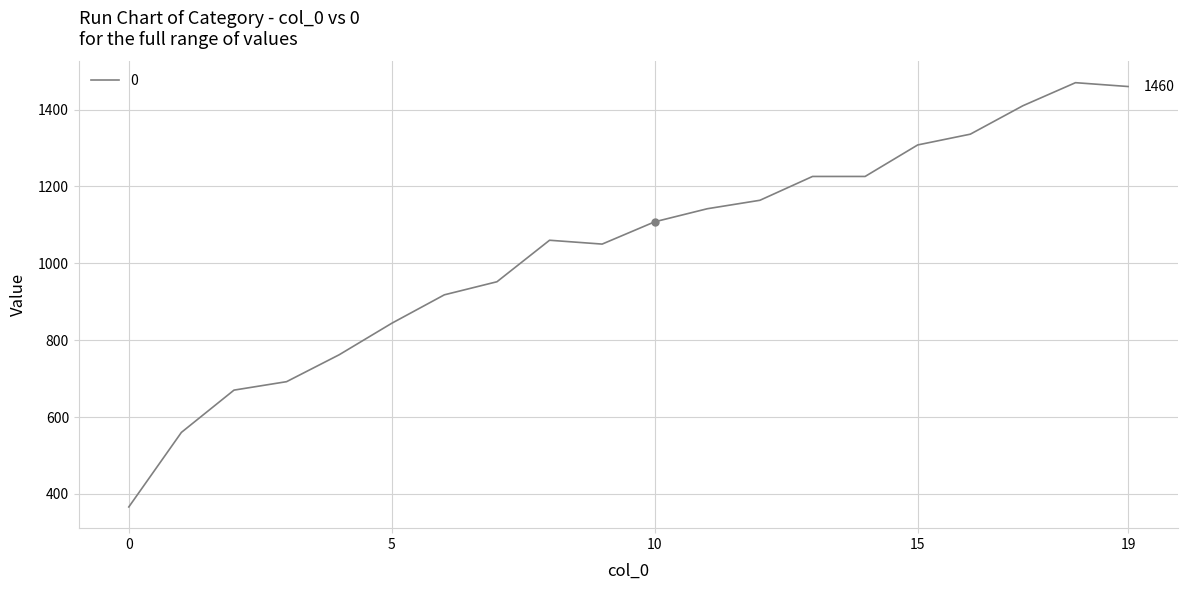

What is the minimum value shown in the chart?

366